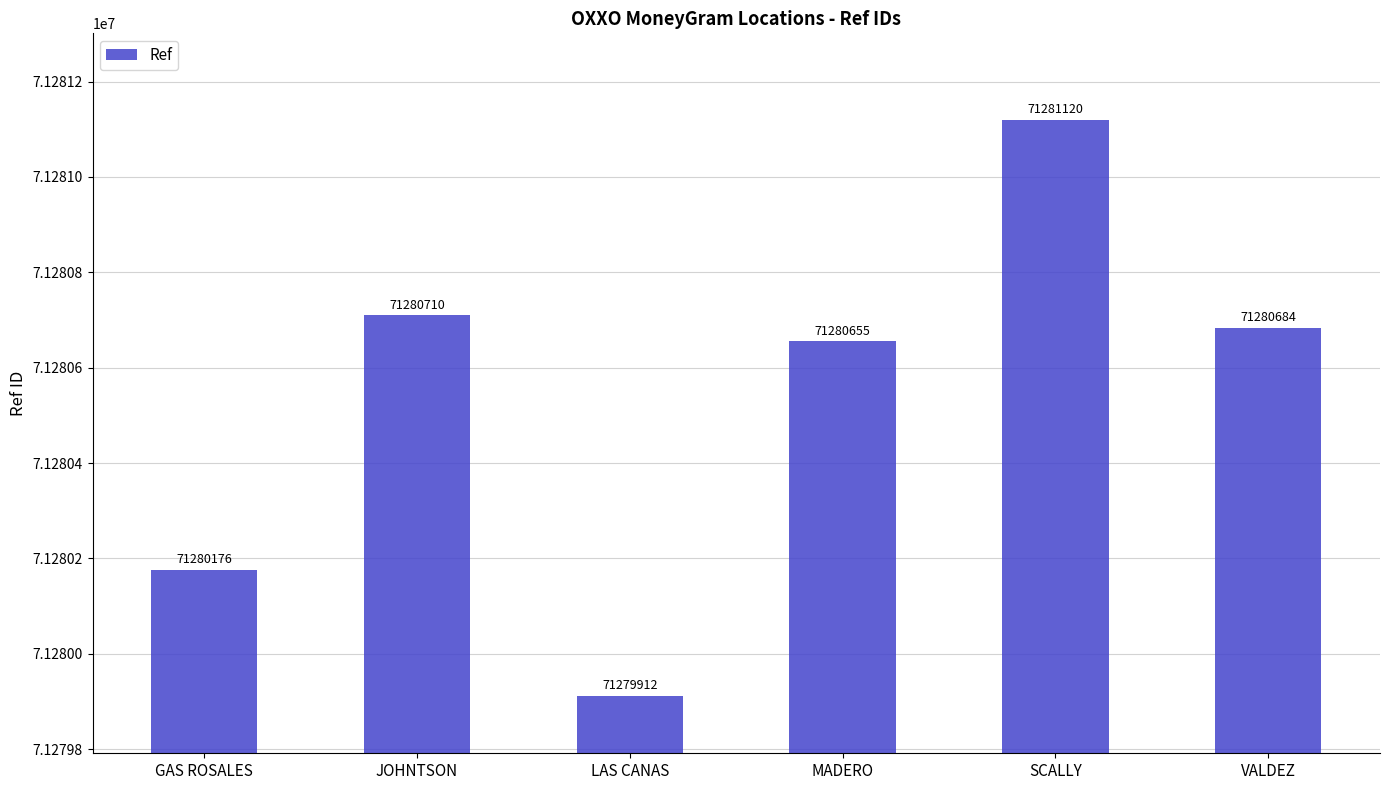

True or false: the data shows 96861888 at GAS ROSALES.

False